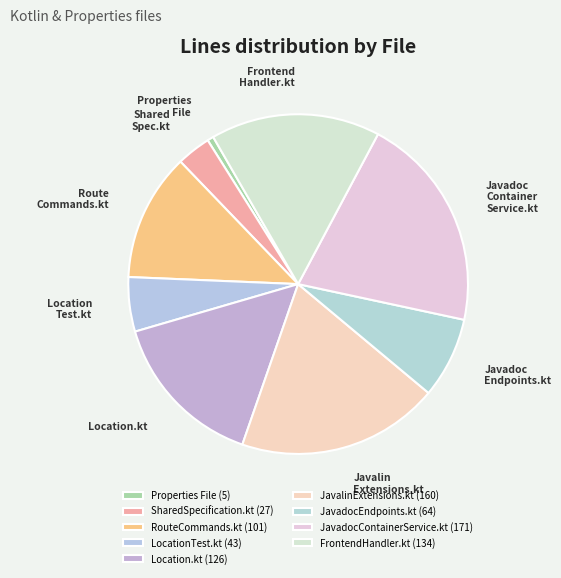

Count the number of slices in the pie.

9